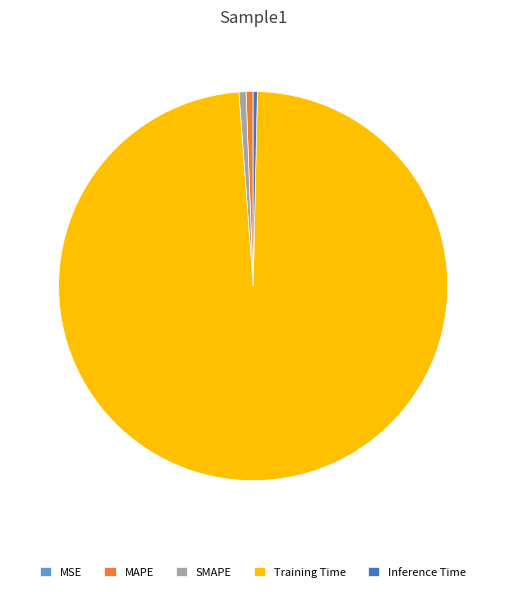

True or false: MAPE accounts for 11% of the total.

False